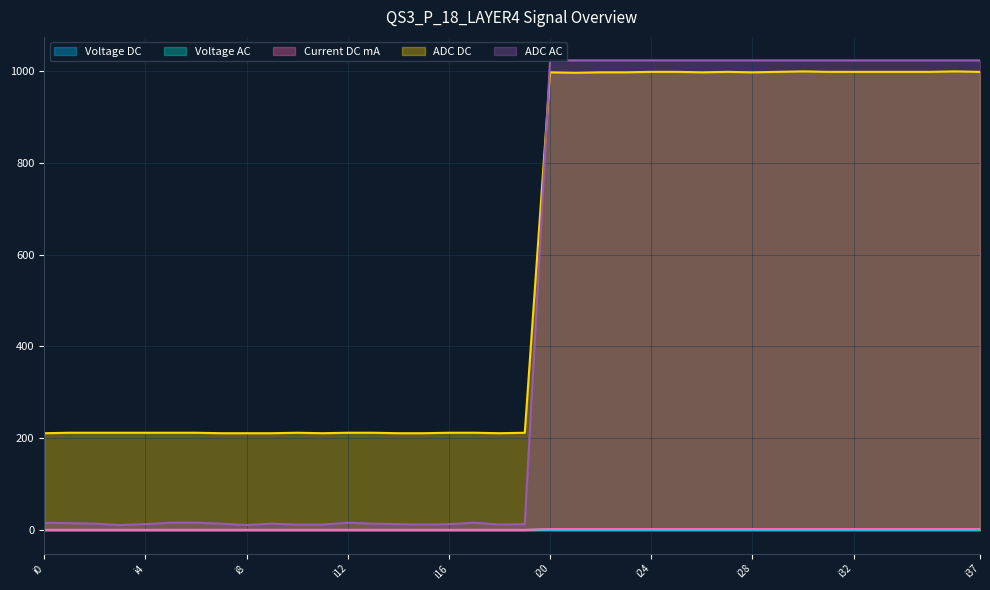

Which has a higher value, i33 or i36?

i33